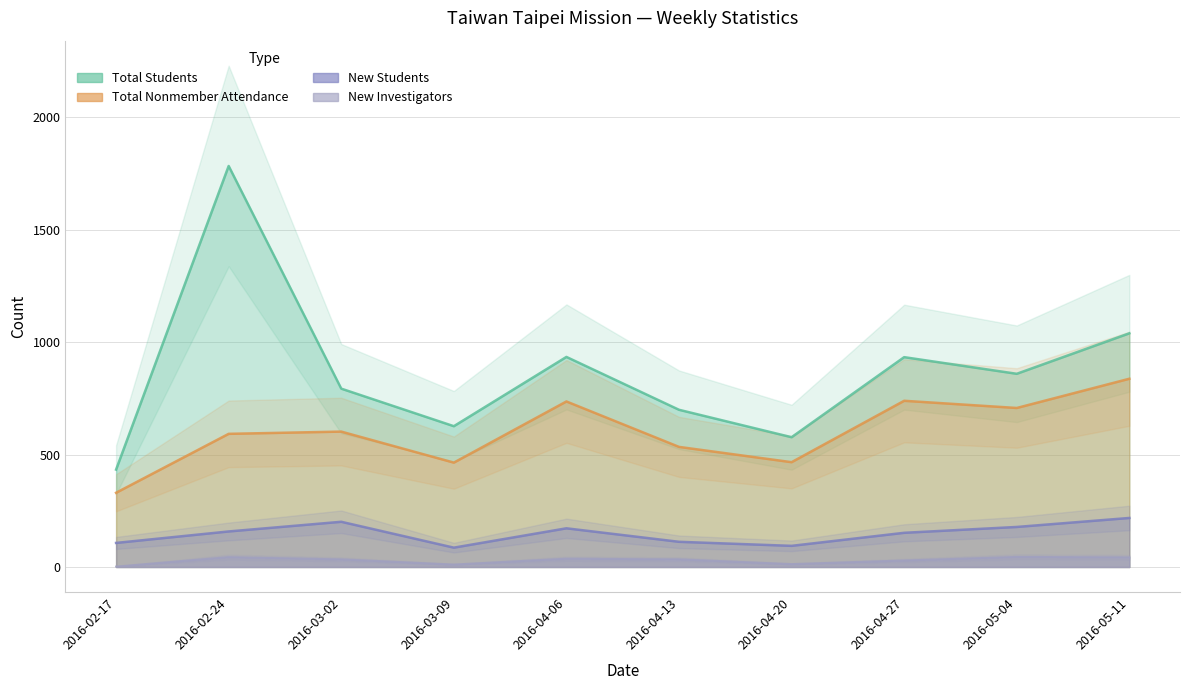

At how many categories does at least one series exceed 1050?

1